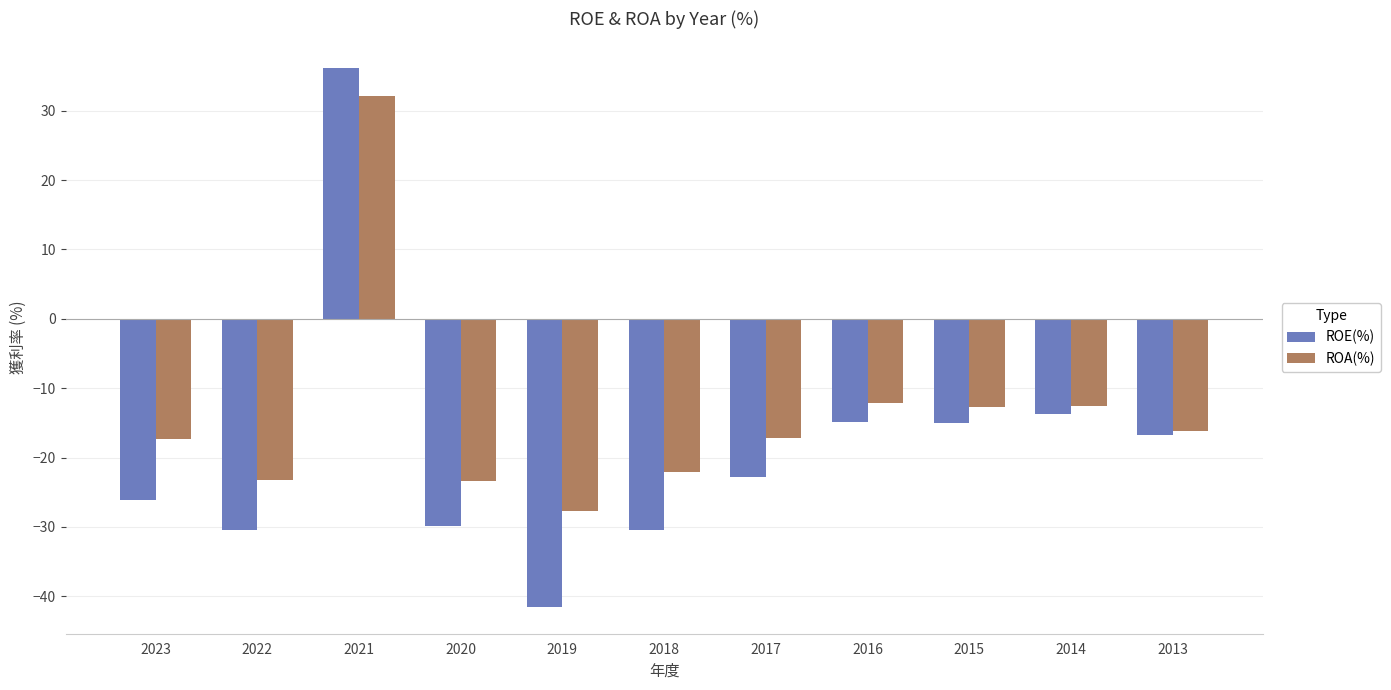

What is the sum of the ROE(%) values at 2022 and 2021?

5.7